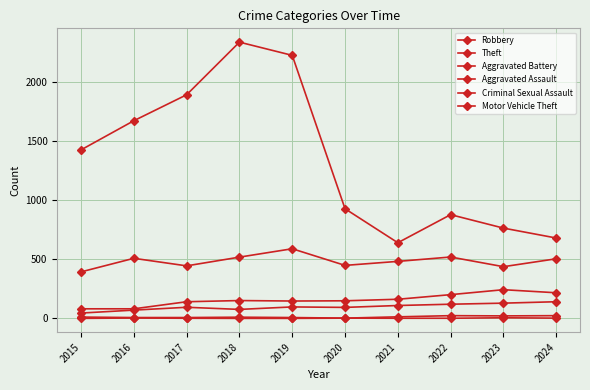

Reading left to right, what are all the values shown in this chart?

Robbery: 2015=395	2016=510	2017=446	2018=520	2019=591	2020=450	2021=484	2022=521	2023=439	2024=506
Theft: 2015=1429	2016=1676	2017=1896	2018=2342	2019=2230	2020=930	2021=642	2022=880	2023=766	2024=682
Aggravated Battery: 2015=82	2016=82	2017=142	2018=152	2019=148	2020=150	2021=163	2022=202	2023=244	2024=218
Aggravated Assault: 2015=46	2016=71	2017=95	2018=77	2019=98	2020=94	2021=110	2022=121	2023=130	2024=142
Criminal Sexual Assault: 2015=12	2016=8	2017=8	2018=11	2019=8	2020=3	2021=14	2022=24	2023=22	2024=24
Motor Vehicle Theft: 2015=1	2016=4	2017=2	2018=1	2019=1	2020=3	2021=2	2022=2	2023=6	2024=3